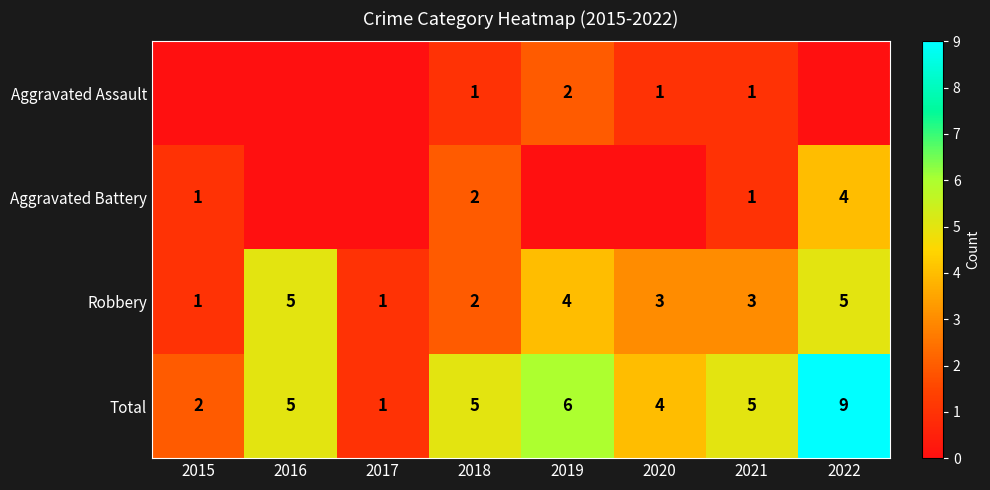

True or false: Total has a value of 5 at 2016.

True